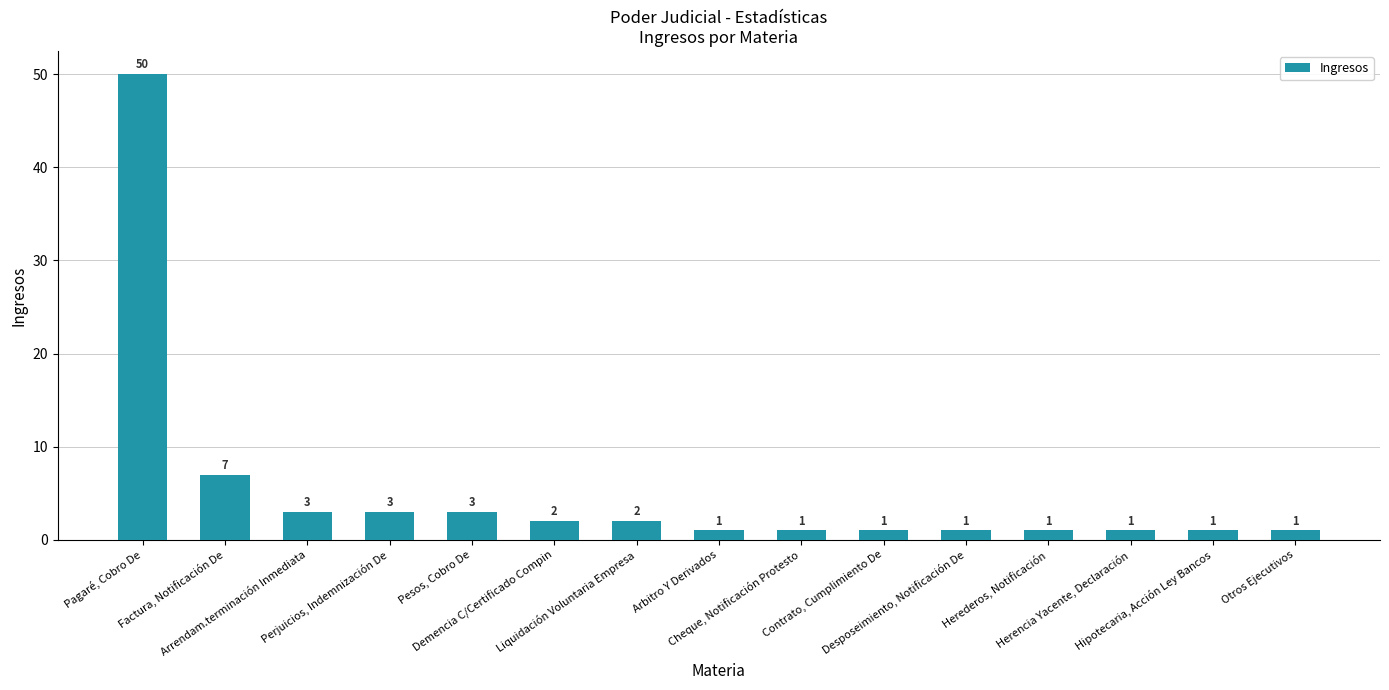

What is the greatest value displayed?

50